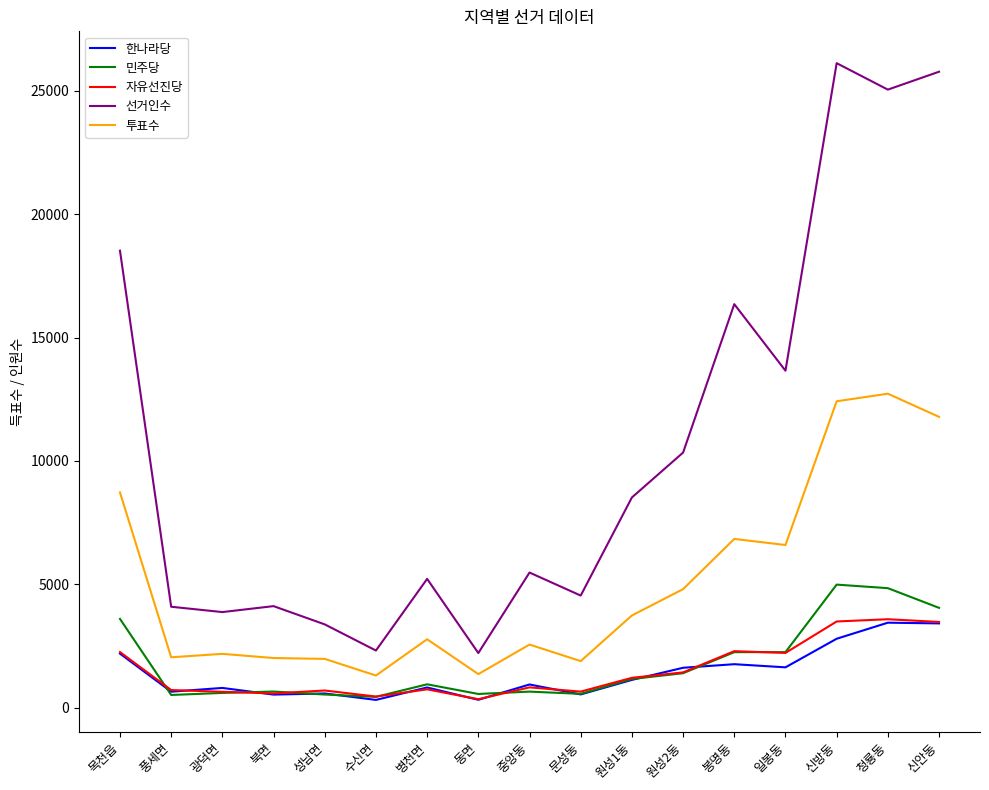

What is the difference between the maximum and minimum values in the 선거인수 series?

23903